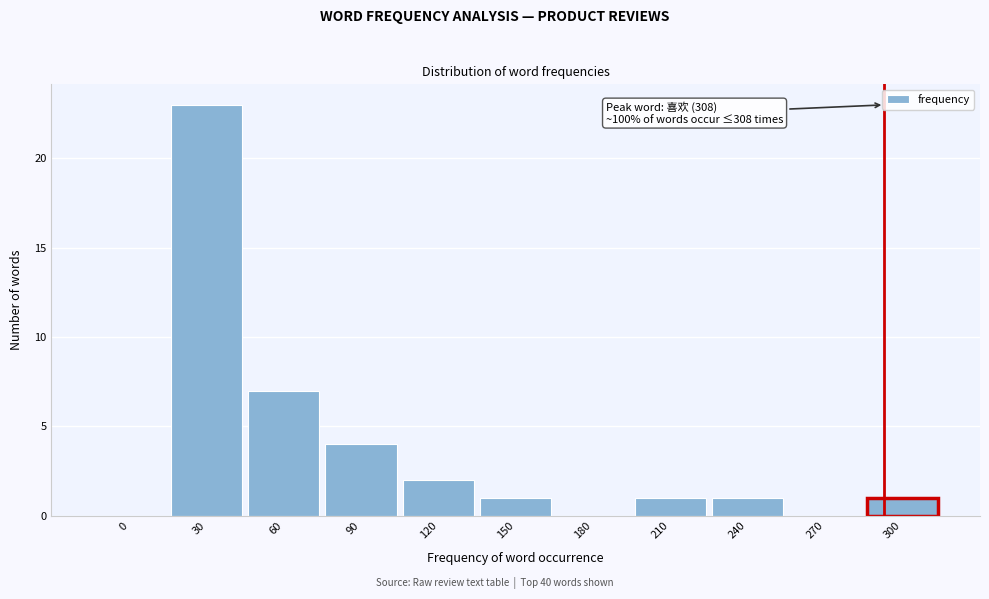

Reading left to right, transcribe all the data shown in this chart.

0=0	30=23	60=7	90=4	120=2	150=1	180=0	210=1	240=1	270=0	300=1